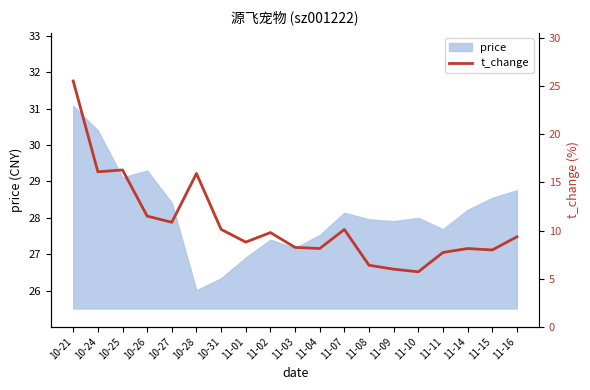

What is the minimum value for price?

26.0